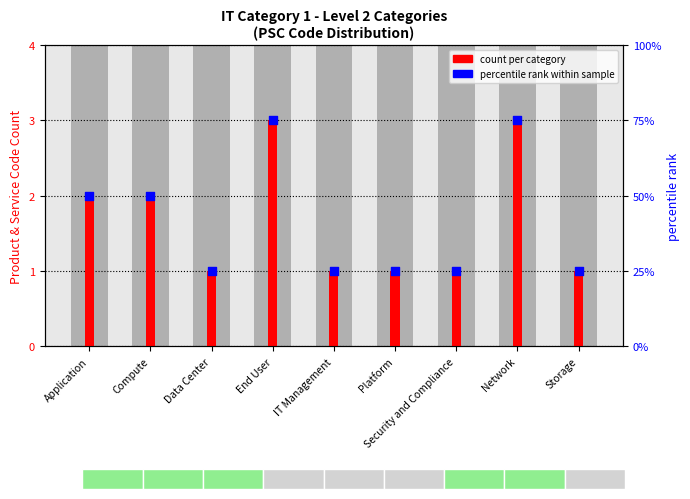

Is the value of percentile rank within sample at Application greater than the value of count per category at Application?

Yes